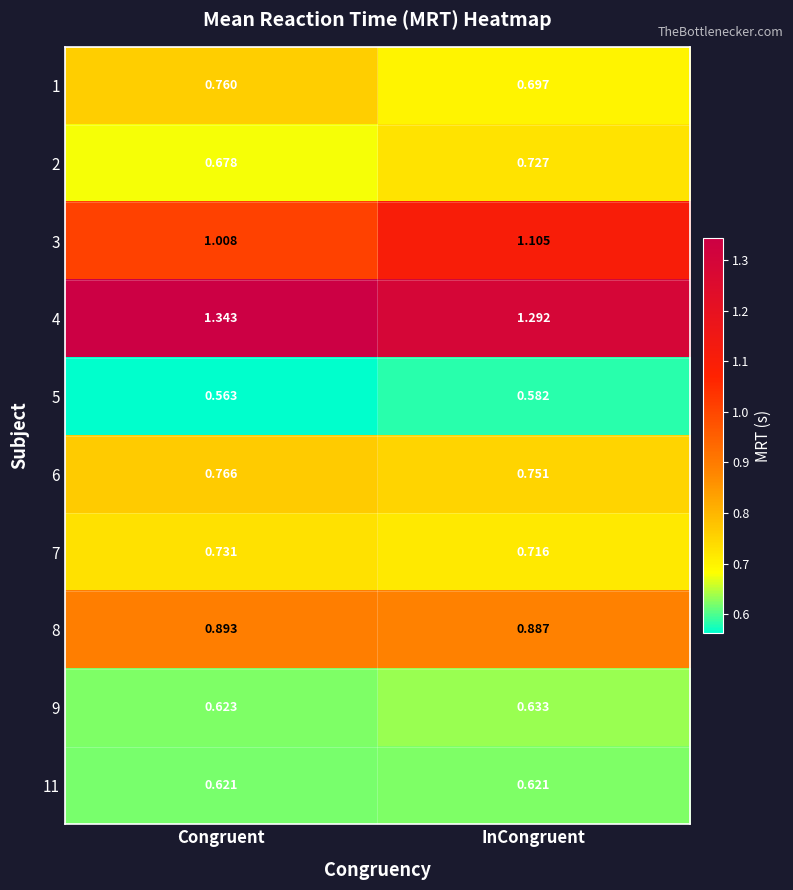

What is the total value across all series at Congruent?

8.0